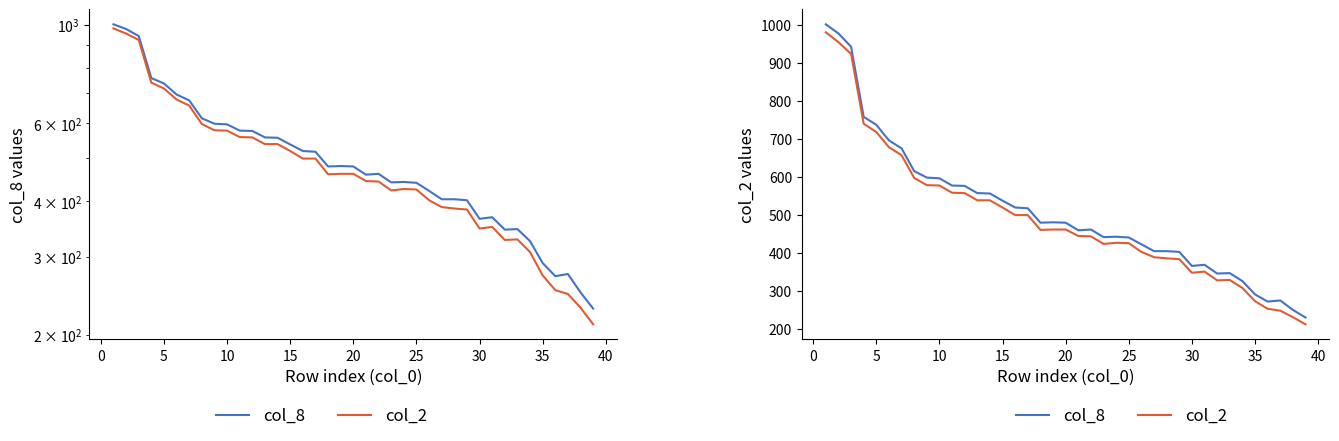

Count the number of data series in this chart.

2